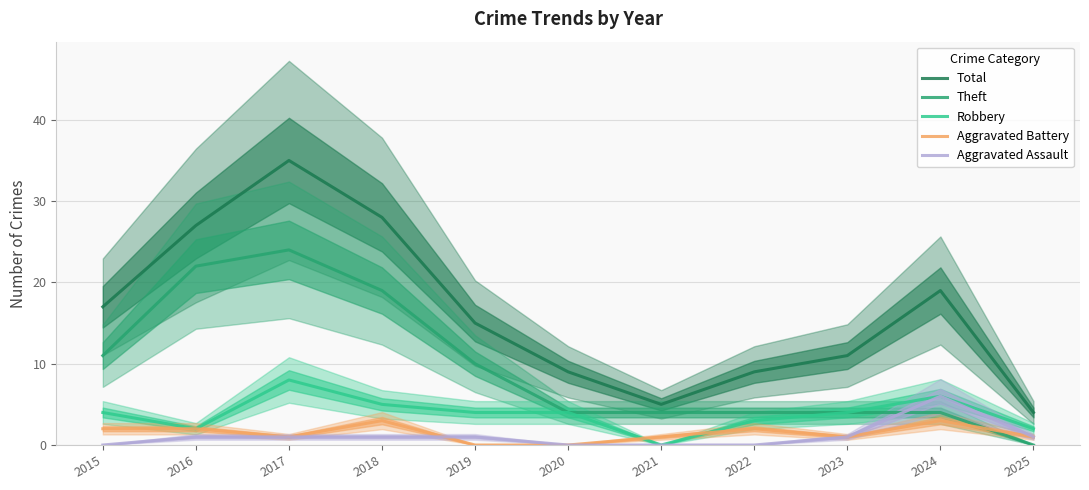

What is the value of the Robbery point at the 5th from the left?

4